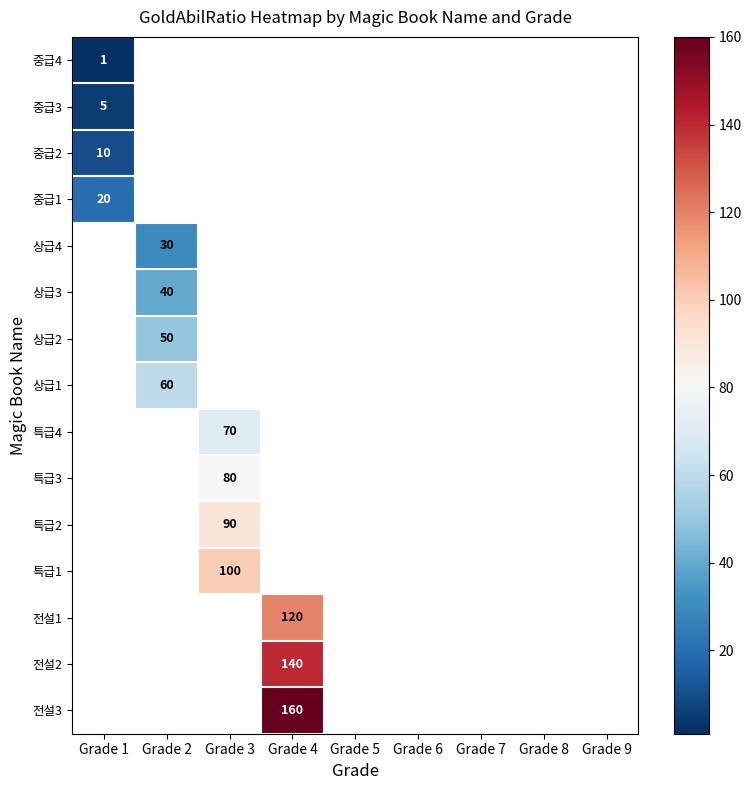

Is it true that 상급2 equals 73 at Grade 2?

False